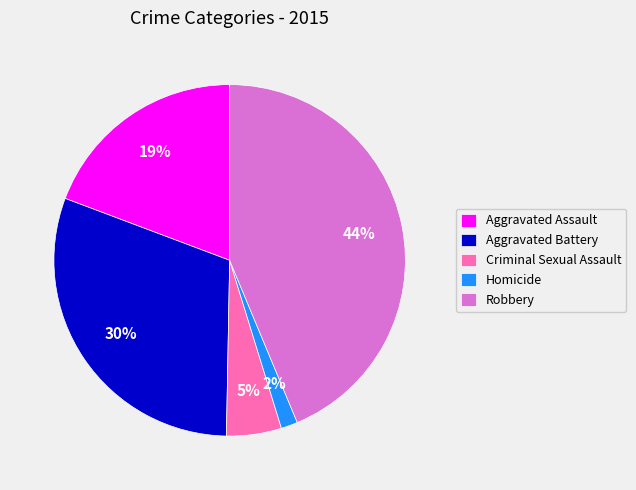

Count the number of slices in the pie.

5